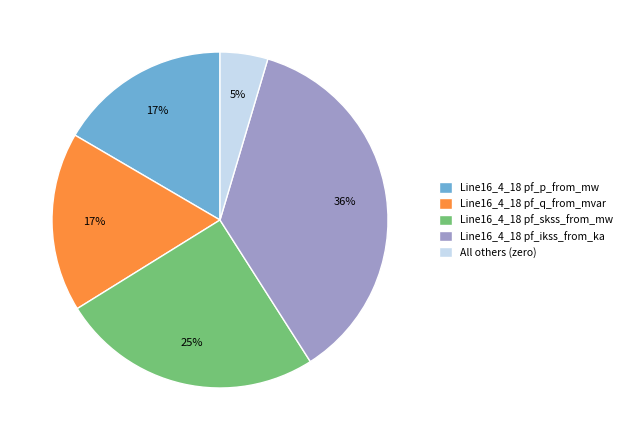

Do Line16_4_18 pf_skss_from_mw and Line16_4_18 pf_q_from_mvar together represent more than half of the pie?

No